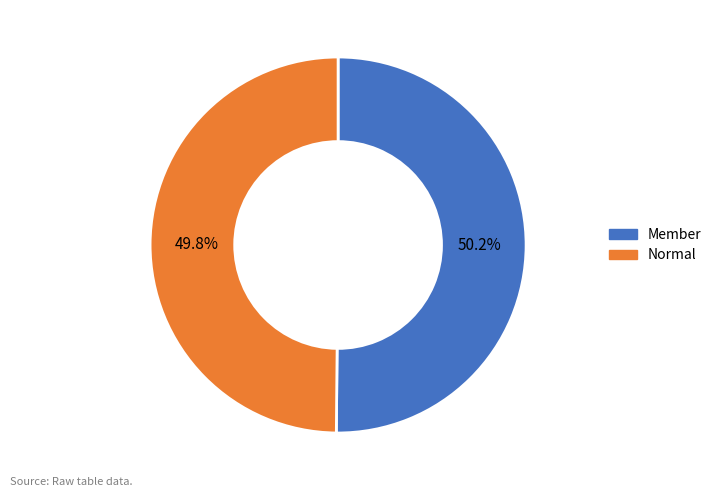

Does any single category account for the majority?

Yes